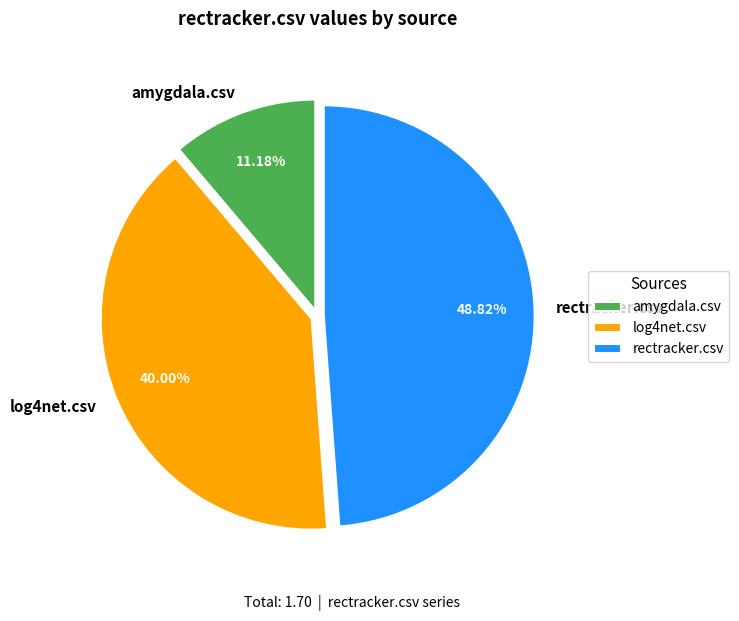

Which slice is the largest?

rectracker.csv